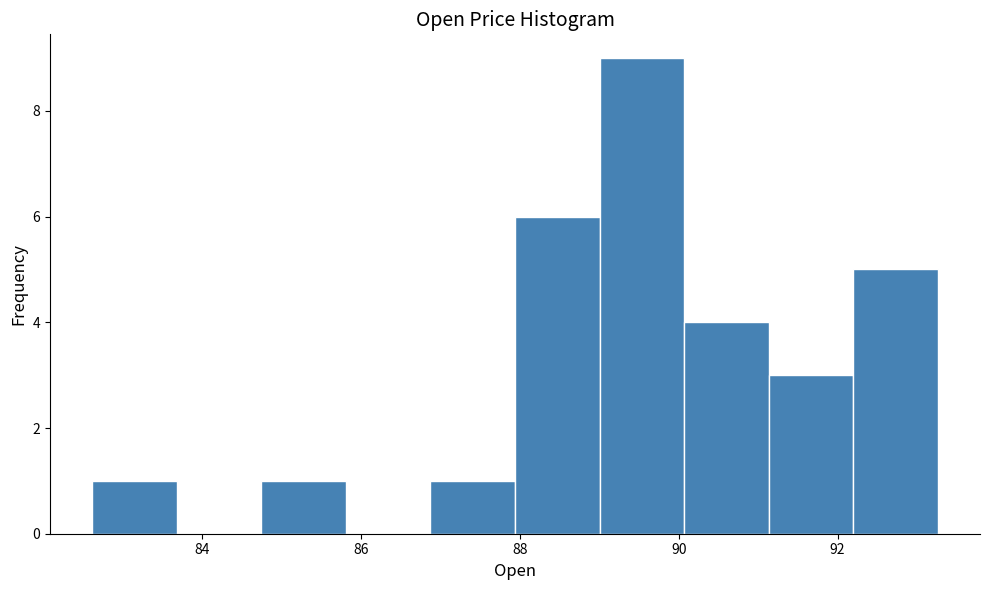

How tall is the bar that spans 86.8 to 88.0 on the x-axis? Neither the bar edges nor the heights are printed on the chart, so give them approximately, as read against the axes.

1